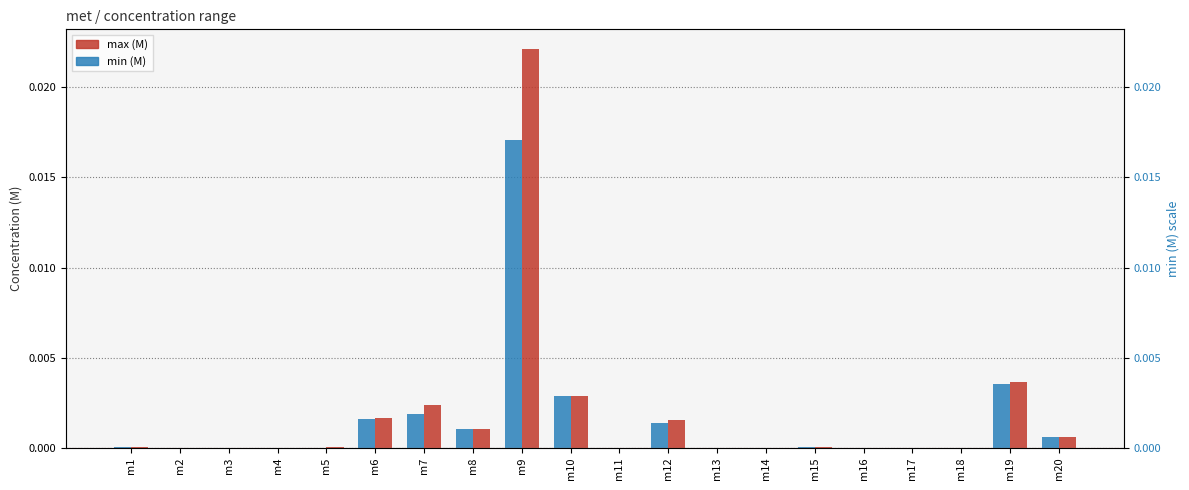

What are all the series names shown in the legend?

max (M), min (M)